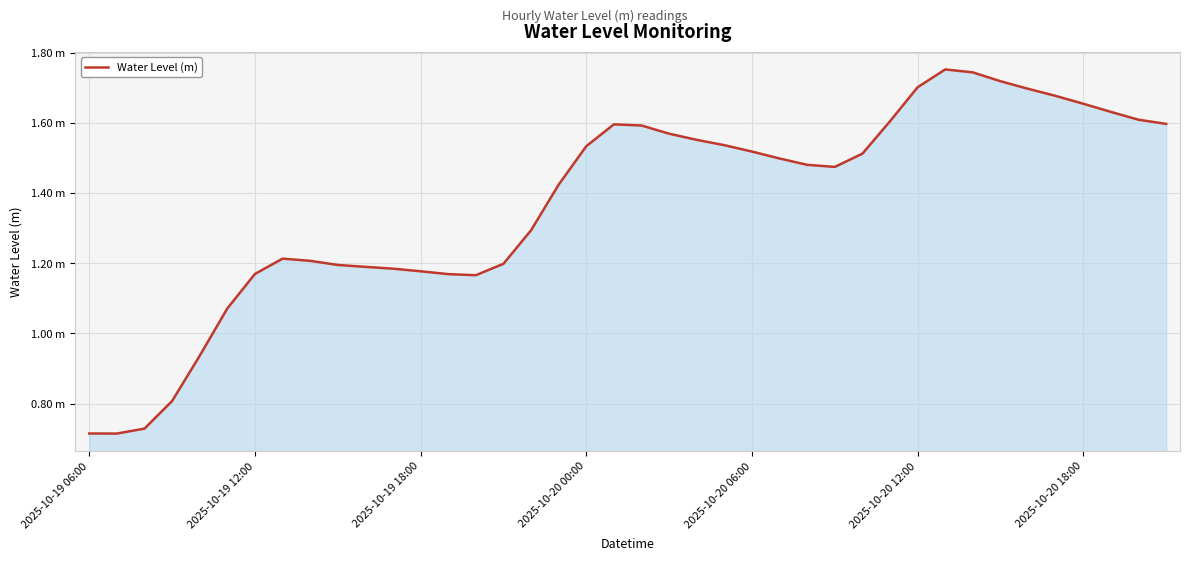

Does the chart have visible grid lines?

Yes